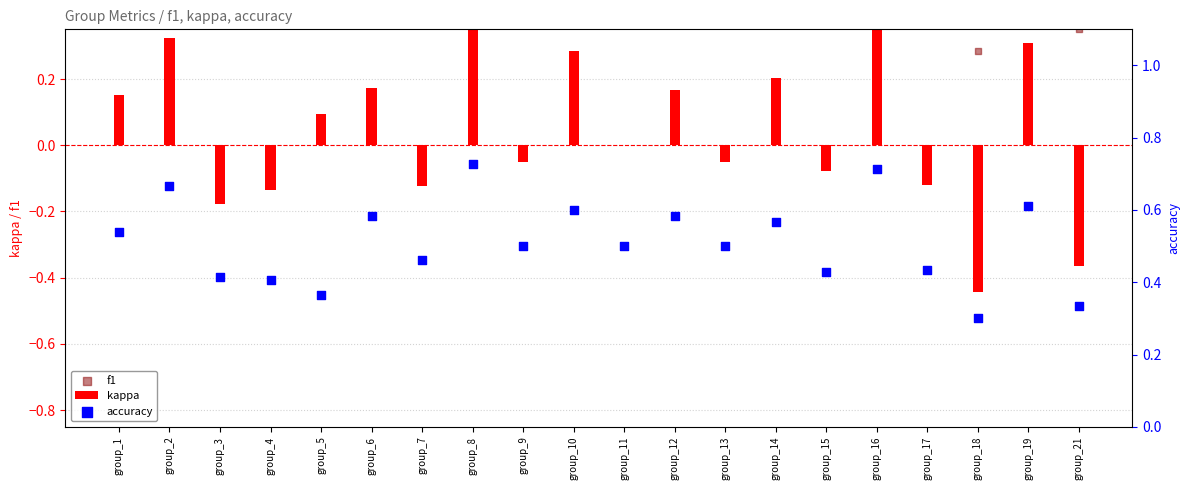

Which series contains the lowest Y value?

kappa